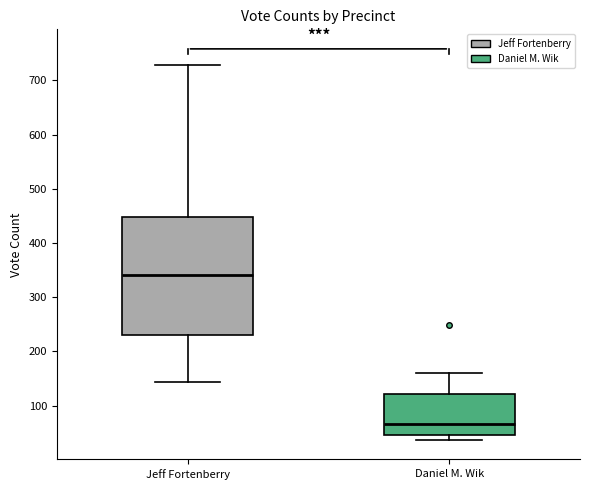

Reading left to right, read every box against the y-axis: the position of its median line, the range the box covers, and the ends of its whiskers. The values are not printed on the chart, so give them approximately, as read against the axis.

Jeff Fortenberry: median 340, box 230 to 450, whiskers 140 to 730
Daniel M. Wik: median 70, box 50 to 120, whiskers 40 to 160